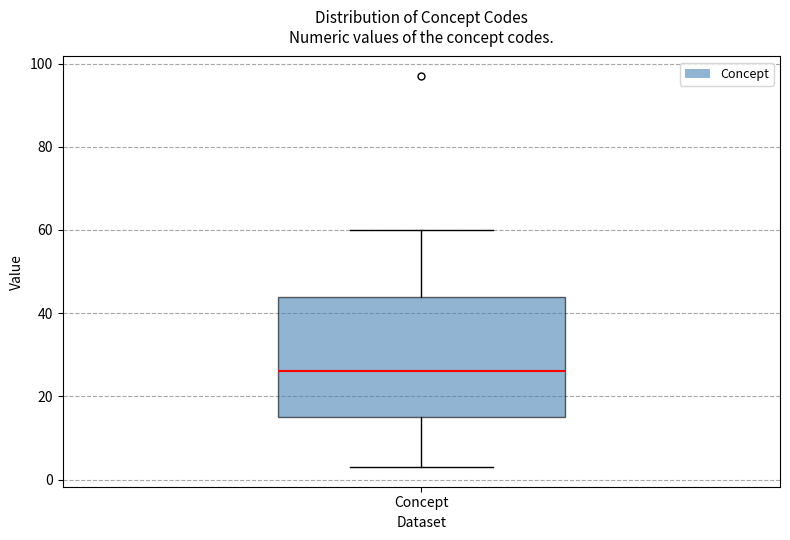

Transcribe this box plot: give where the median line is, the range the box spans, and where the two whiskers end, as read against the y-axis. The values are not printed on the chart, so give them approximately, as read against the axis.

median 26, box 16 to 44, whiskers 4 to 60